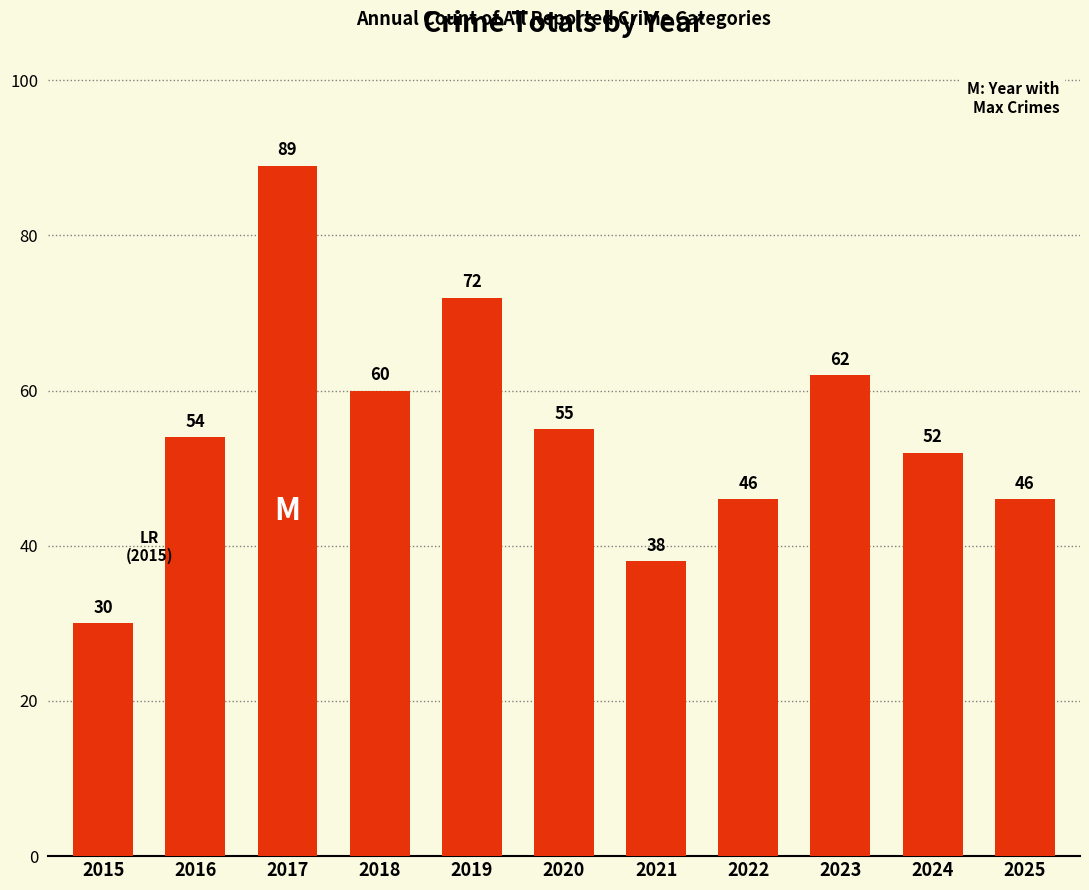

Approximately how many times larger is the value at 2015 compared to 2016?

0.6